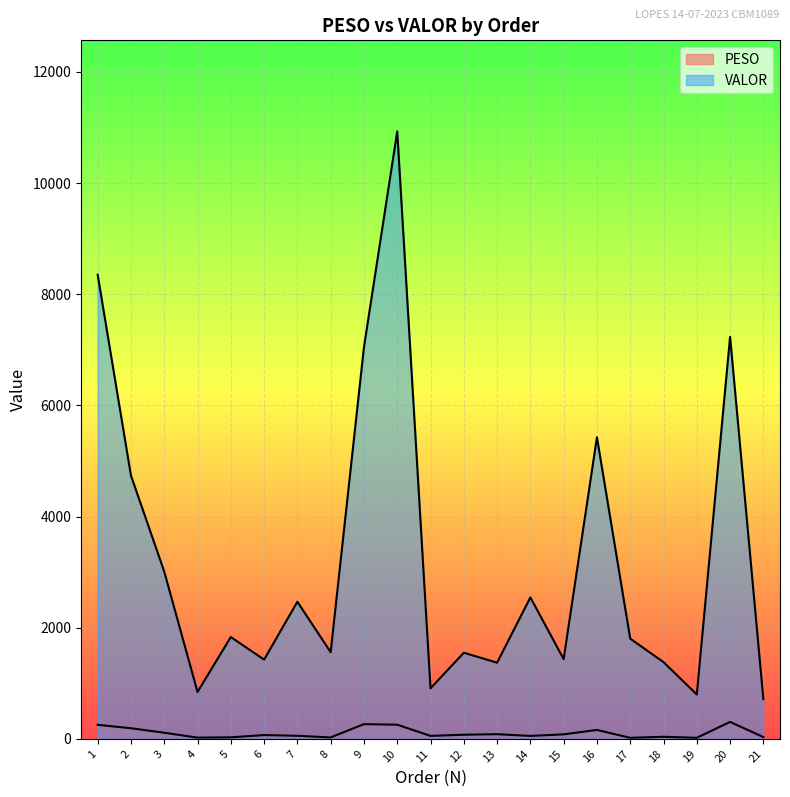

What is the sum of the VALOR values at 1 and 2?

13087.0